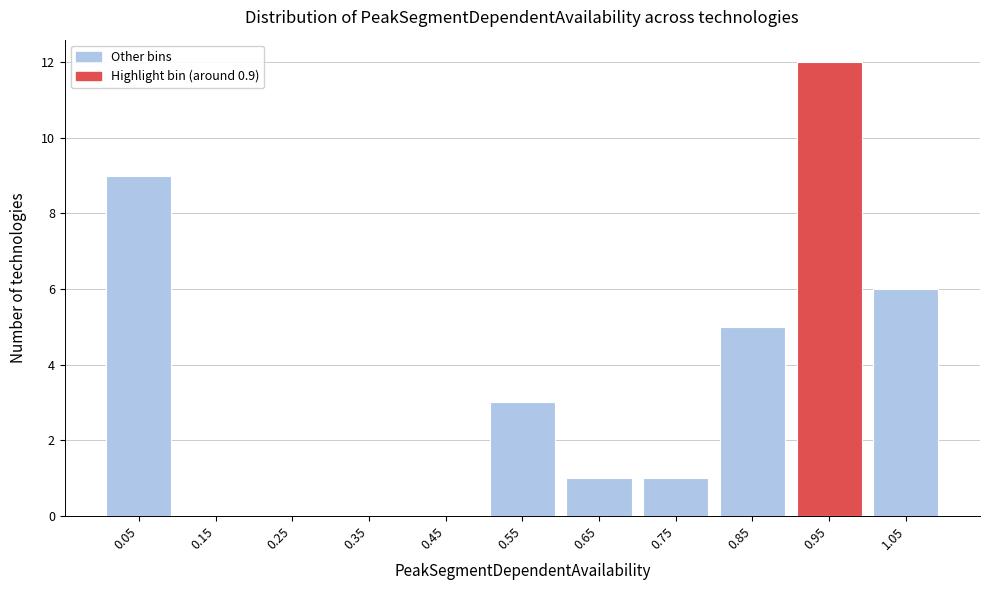

Reading left to right, transcribe all the data shown in this chart.

0.05=9	0.15=0	0.25=0	0.35=0	0.45=0	0.55=3	0.65=1	0.75=1	0.85=5	0.95=12	1.05=6